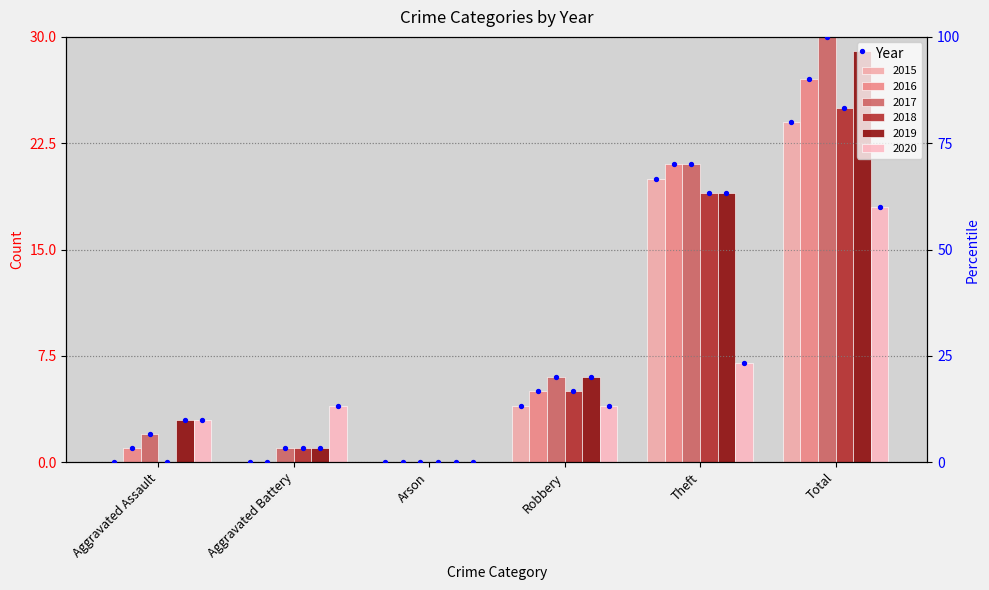

Which has a higher value, Theft or Arson?

Theft